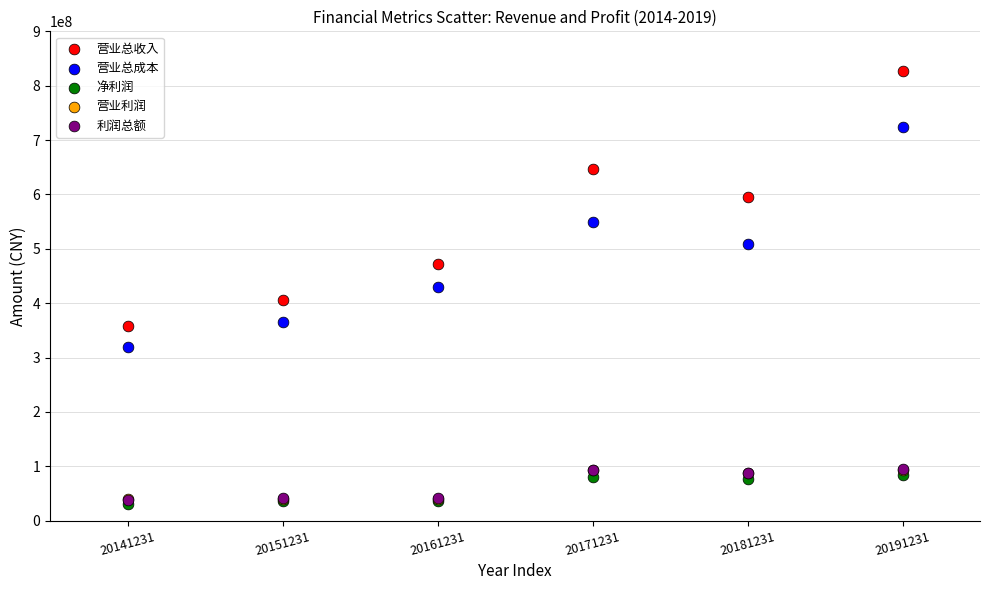

What are all the series names shown in the legend?

营业总收入, 营业总成本, 净利润, 营业利润, 利润总额